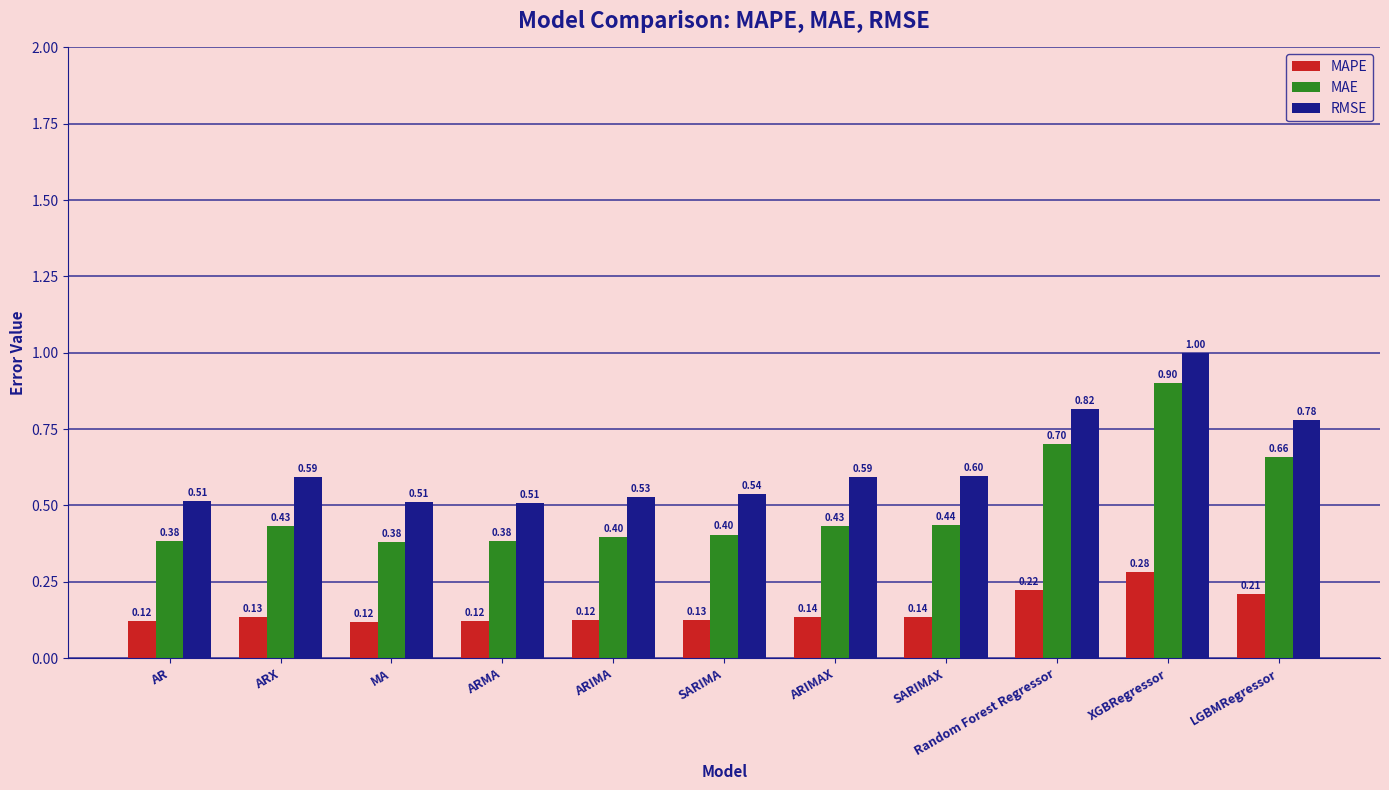

Rank the series by their average value, from highest to lowest.

RMSE, MAE, MAPE